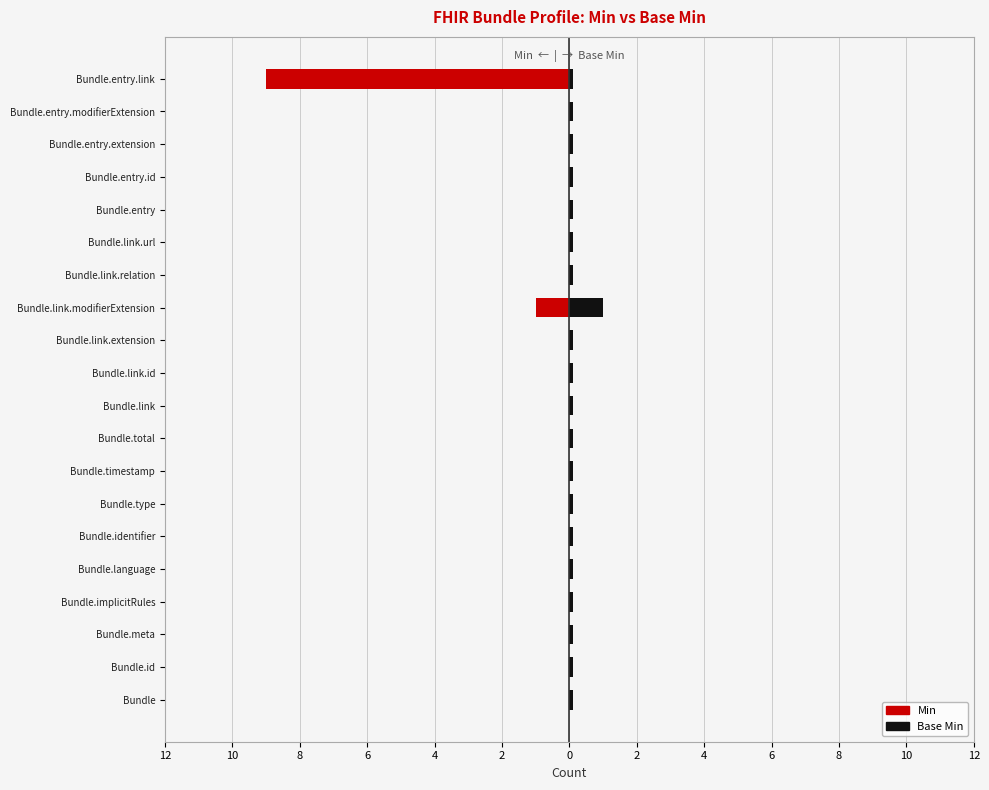

What is the minimum value for Base Min?

0.1